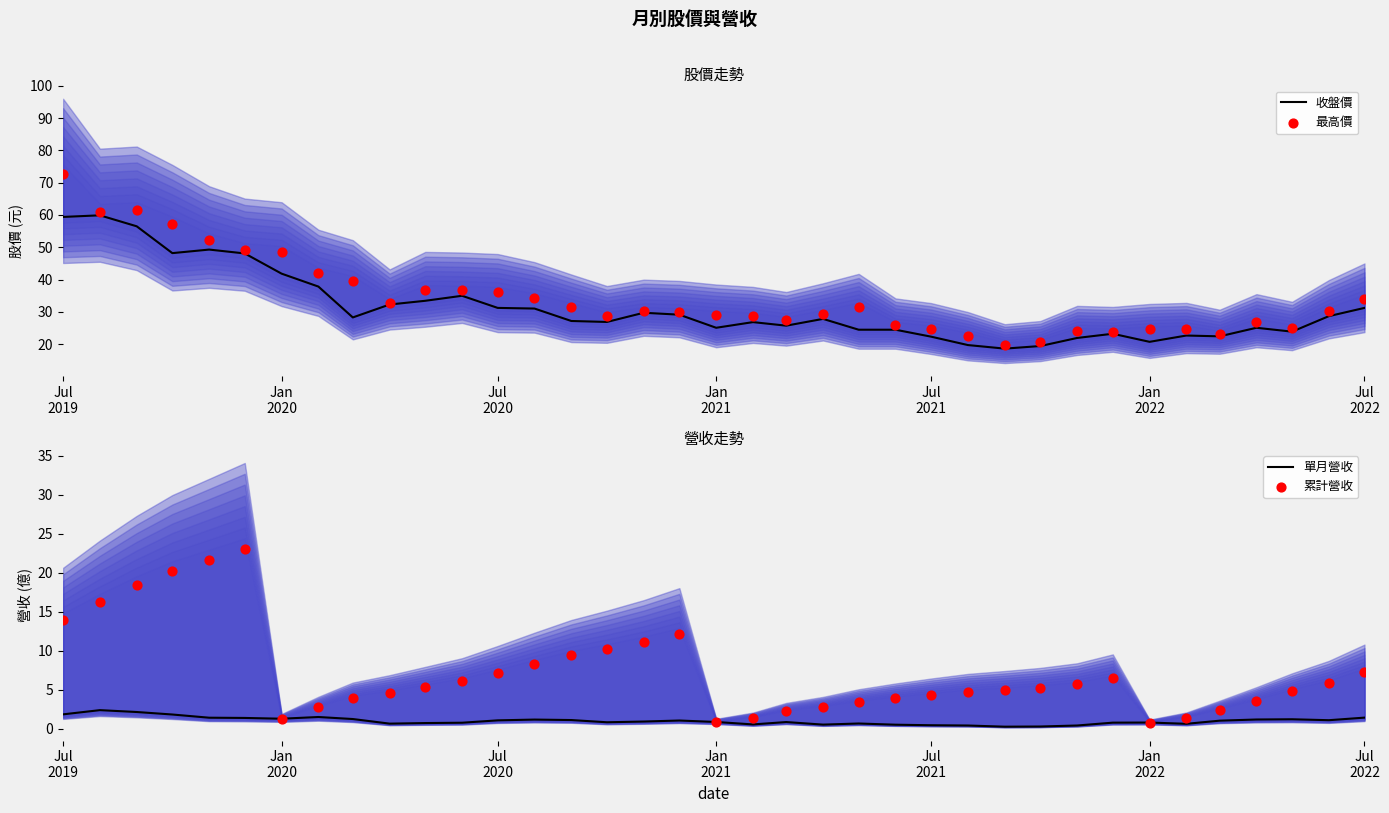

Which series reaches the minimum Y coordinate?

單月營收